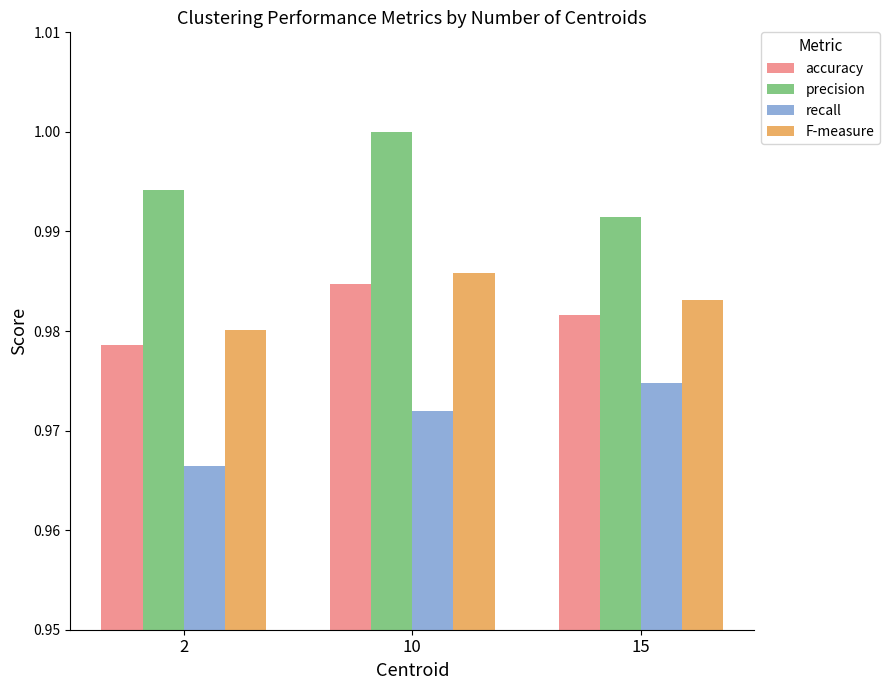

Is it true that precision equals 0.5 at 10?

False